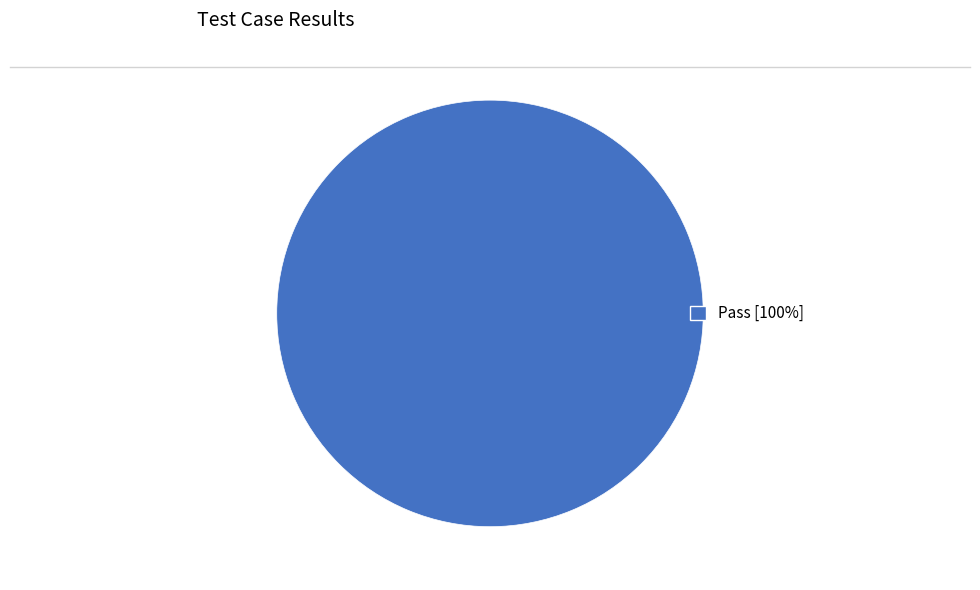

Rank the categories by value from lowest to highest.

Pass [100%]